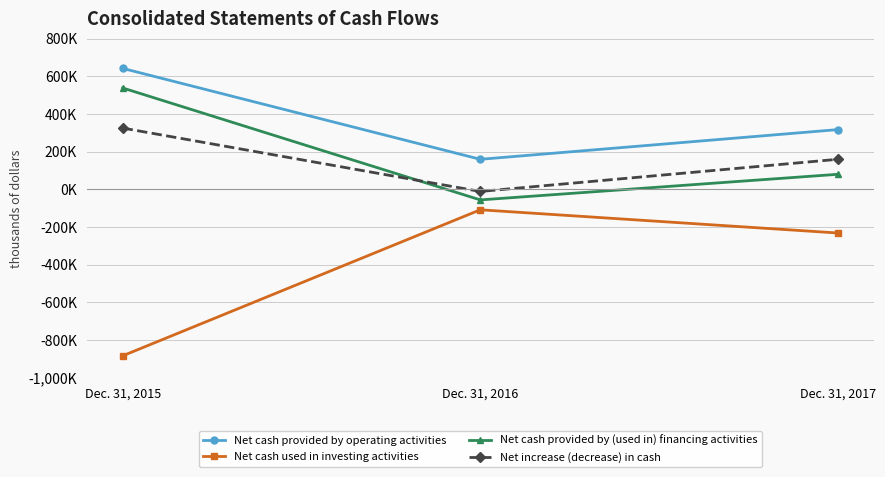

Is this an area chart (filled region under the line)?

No